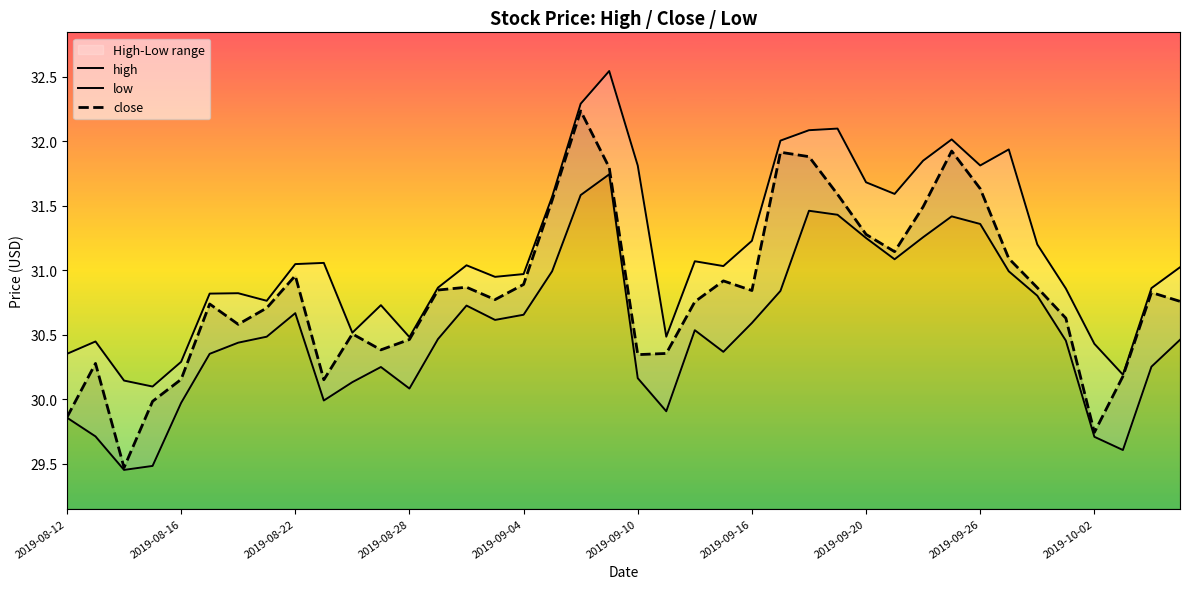

What is the highest value of the close series?

32.2